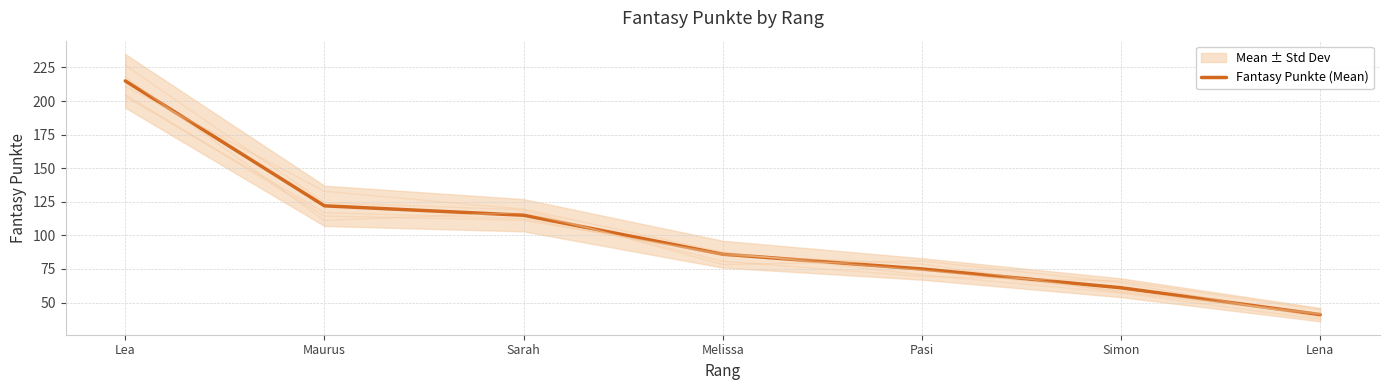

Between Sarah and Simon, which is larger?

Sarah